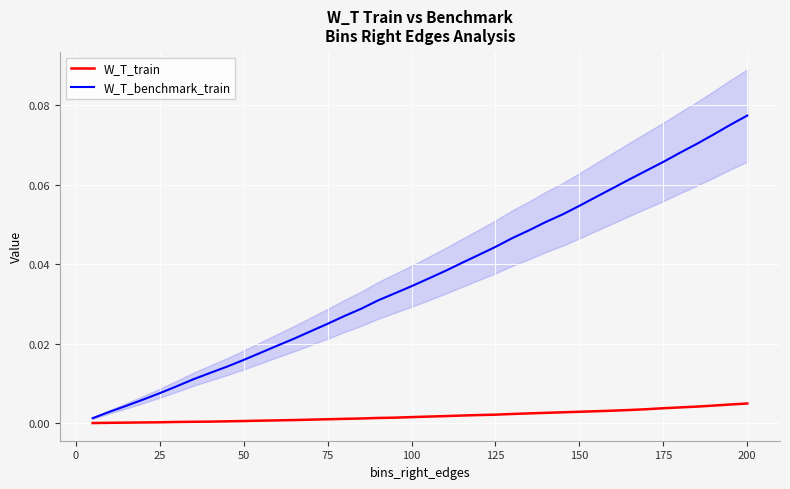

The W_T_benchmark_train series shows 0.0 at 125. True or false?

True